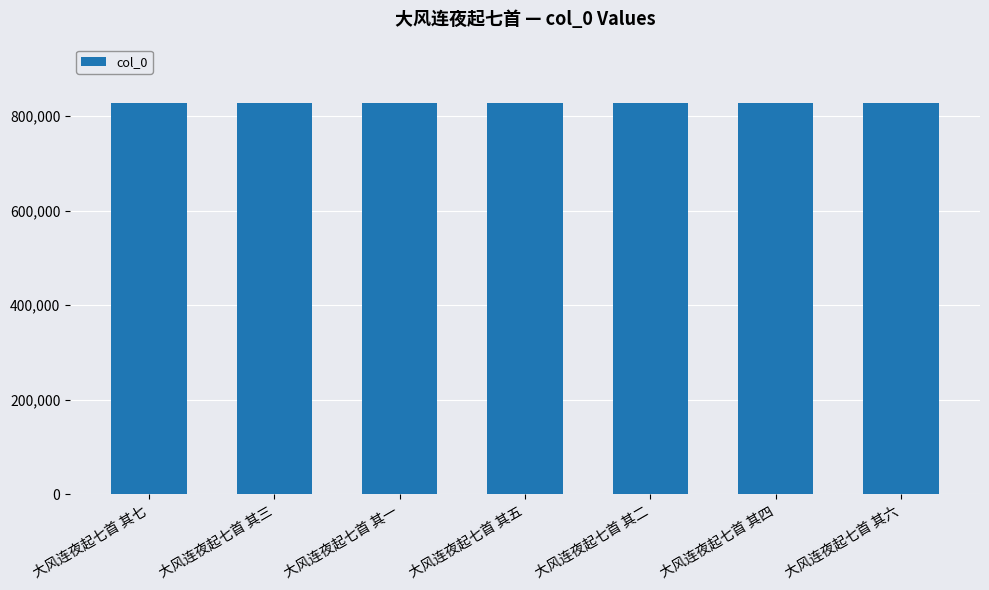

What is the smallest value displayed?

827661